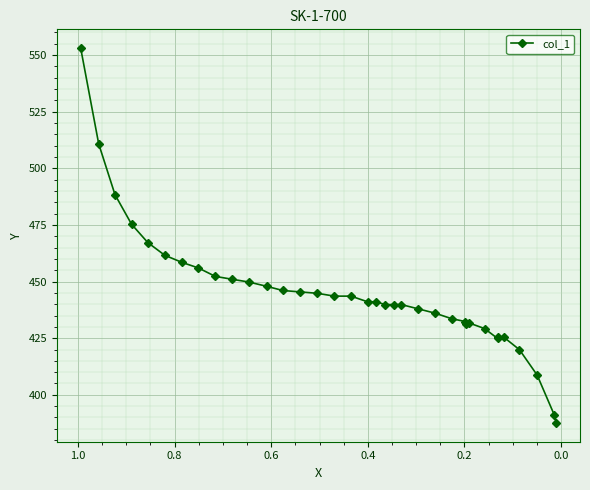

What is the minimum value shown in the chart?

387.6